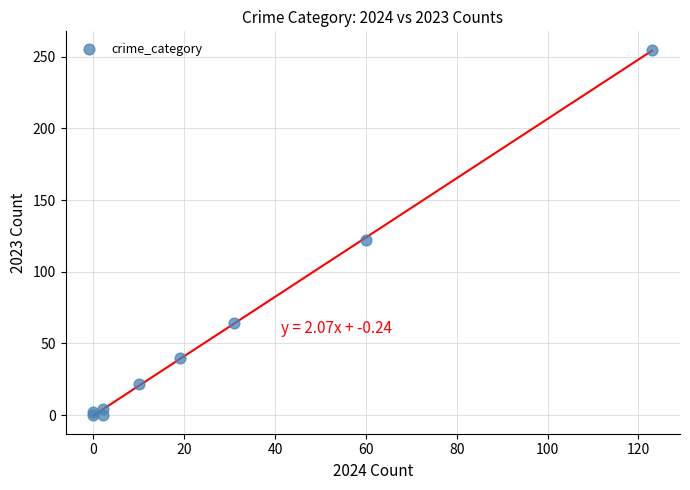

What Y value in the scatter plot is closest to 127?

122